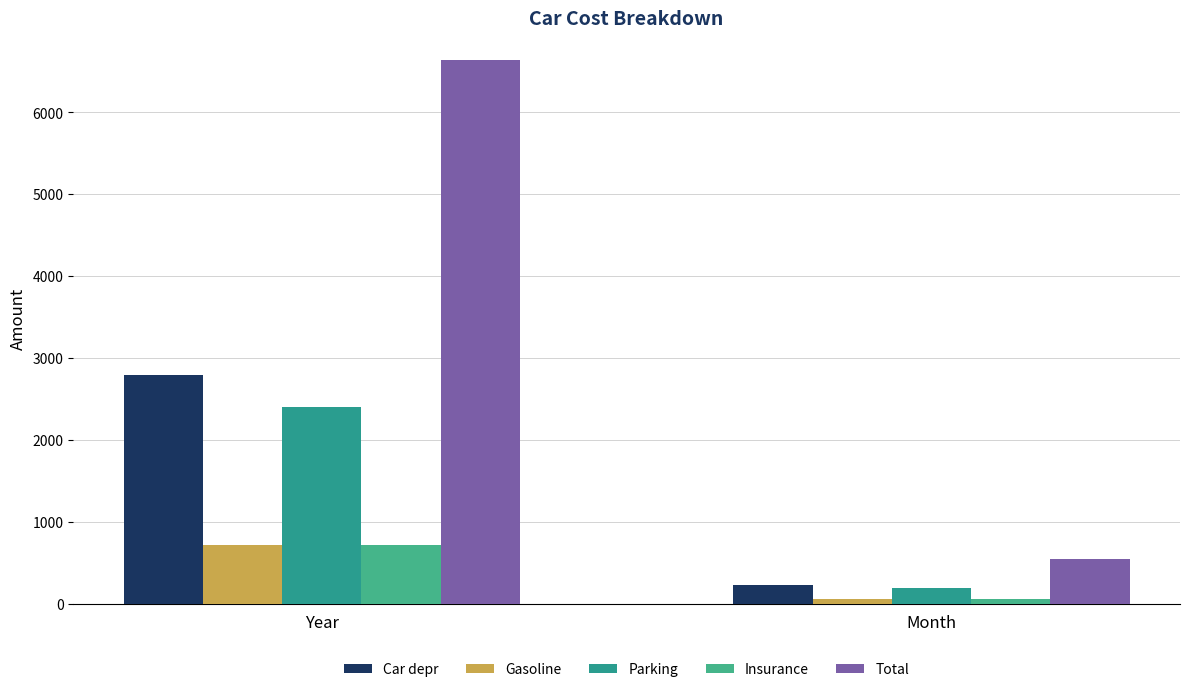

How many bars are there in total?

10